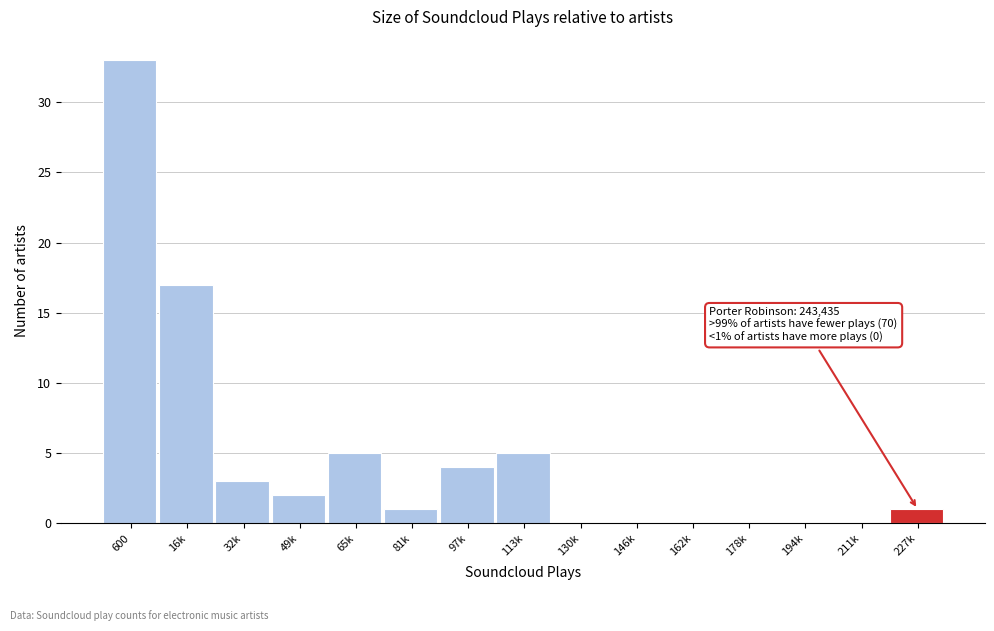

Reading left to right, transcribe all the data shown in this chart.

600=33	16k=17	32k=3	49k=2	65k=5	81k=1	97k=4	113k=5	130k=0	146k=0	162k=0	178k=0	194k=0	211k=0	227k=1